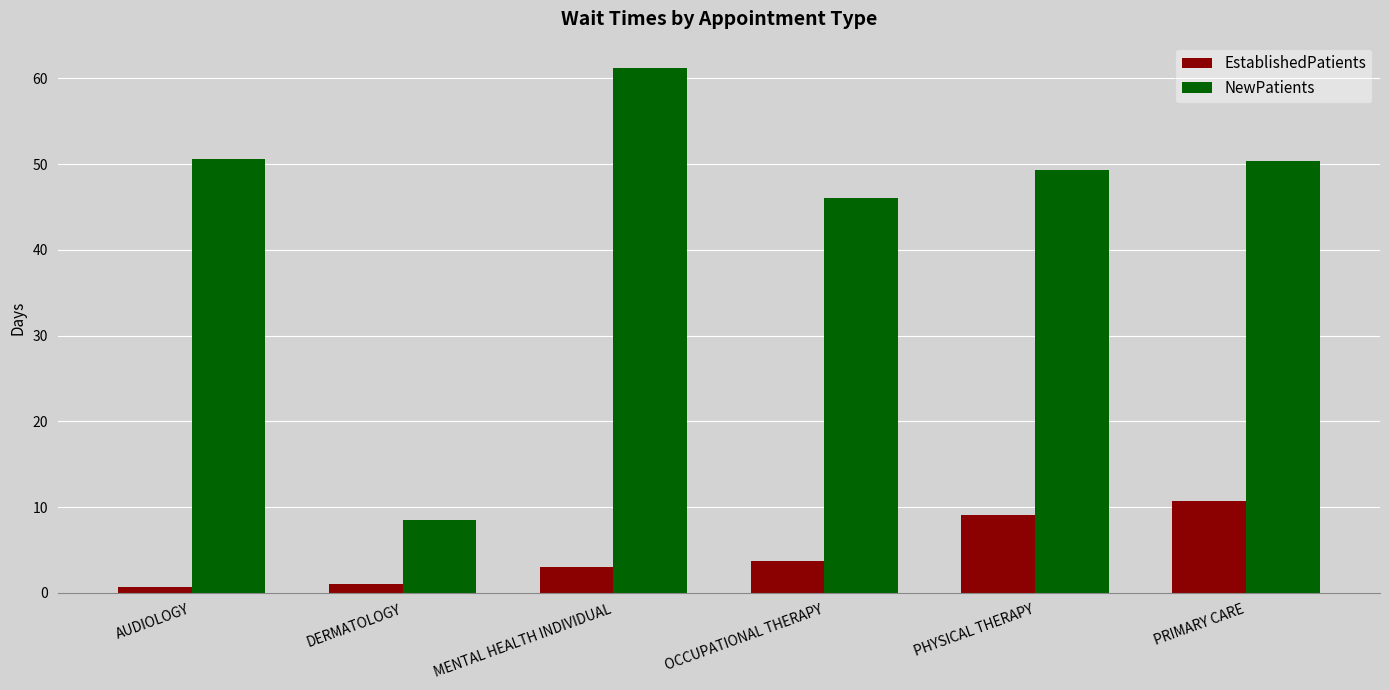

Which series has the largest total across all categories?

NewPatients